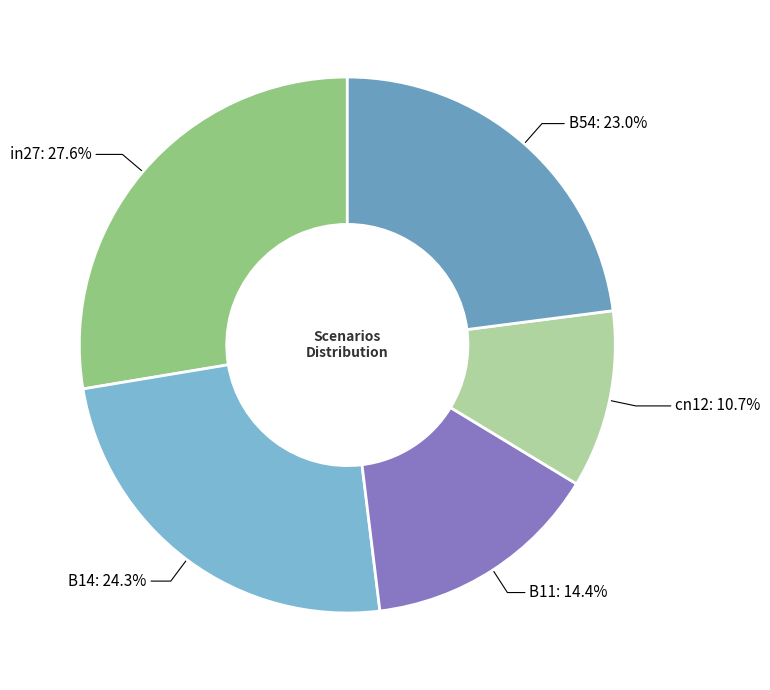

How many slices are in this pie chart?

5